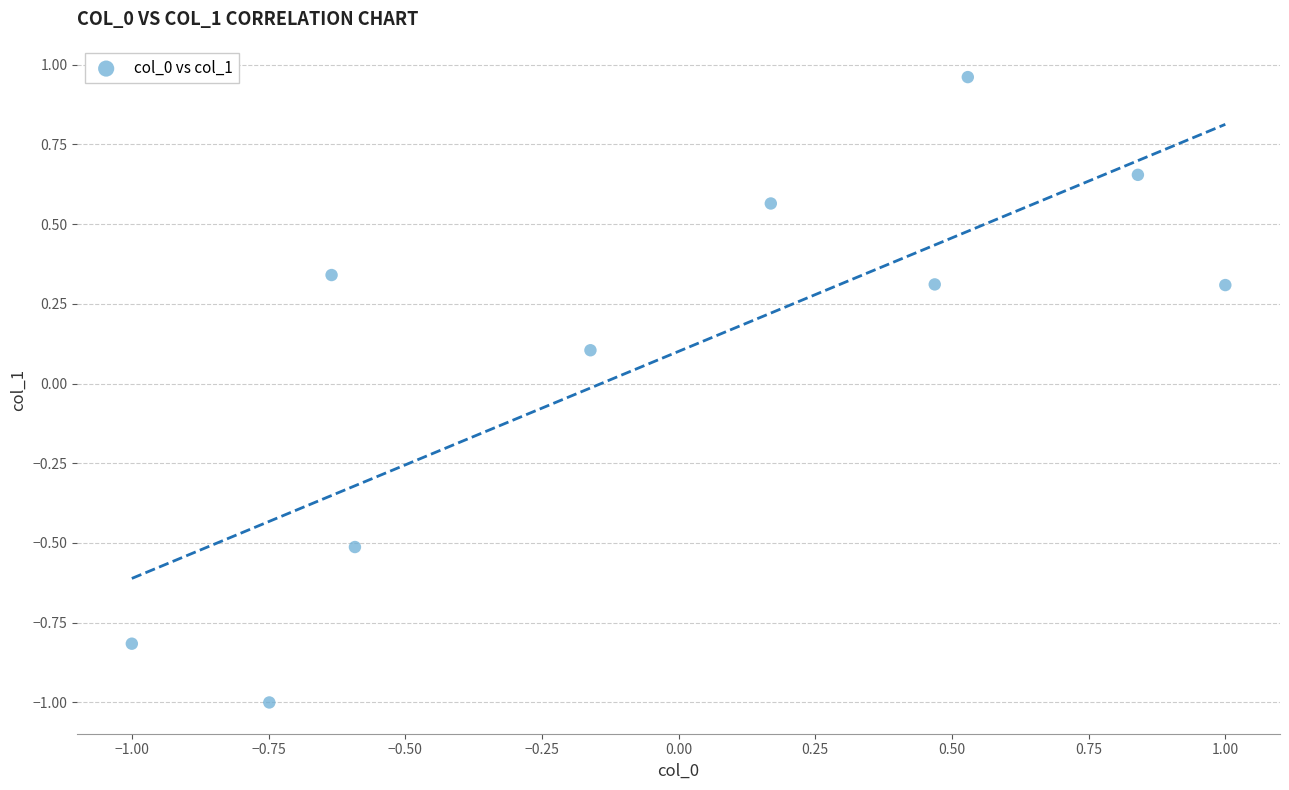

What is the range of X values (max minus min)?

2.0